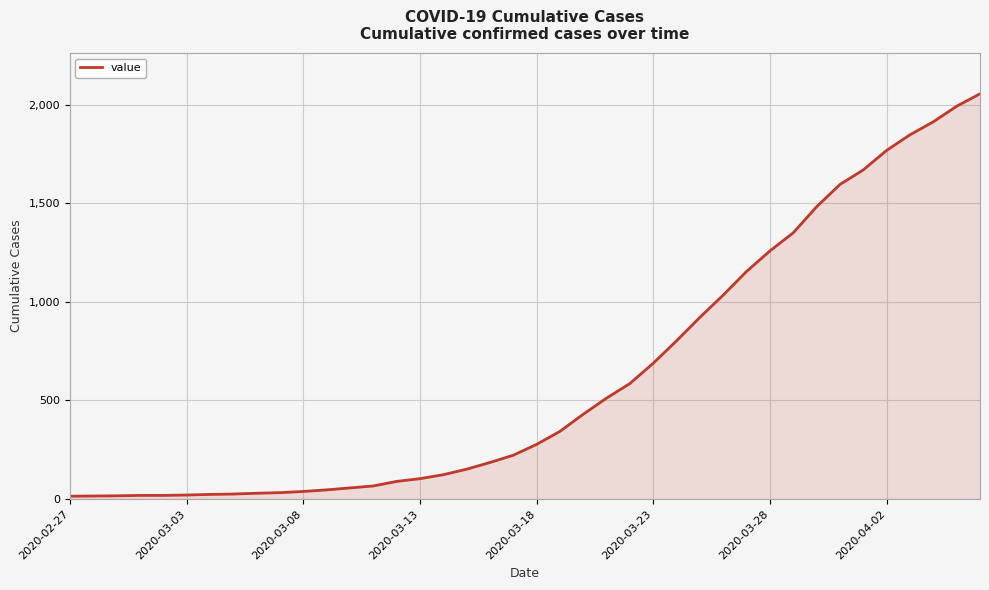

What is the maximum value shown in the chart?

2056